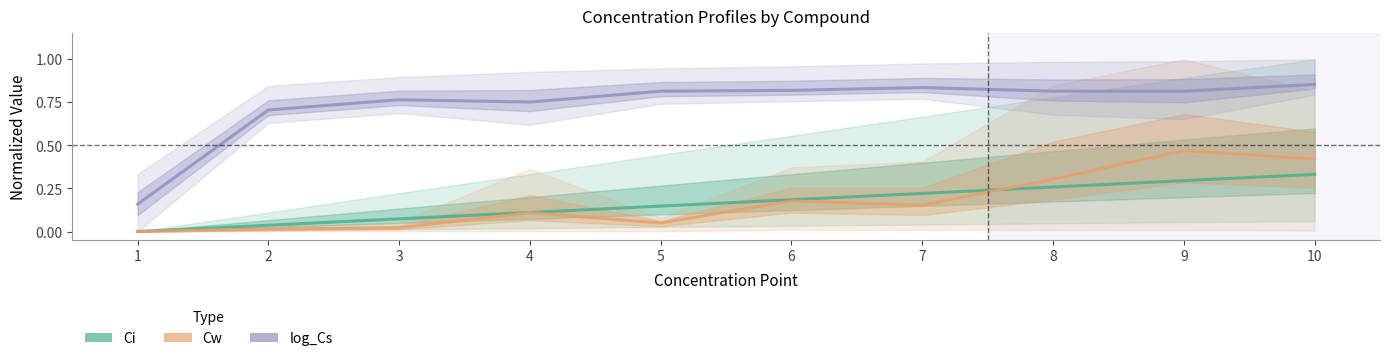

True or false: Cw (normalized) has a value of 0.0 at 3.

True